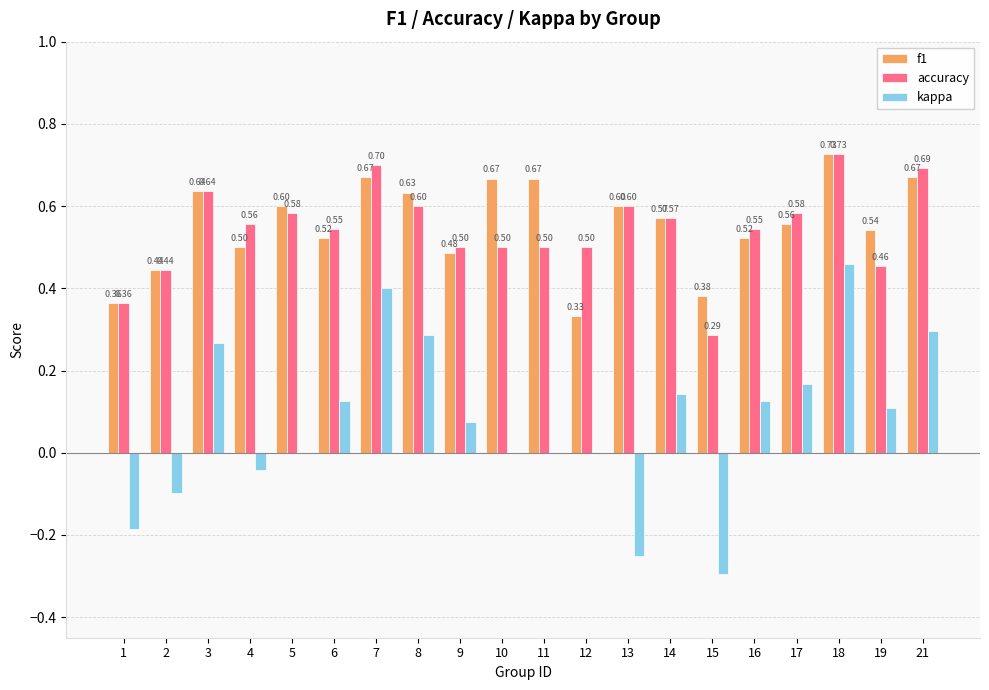

Are the bars grouped side by side (vs. stacked)?

Yes